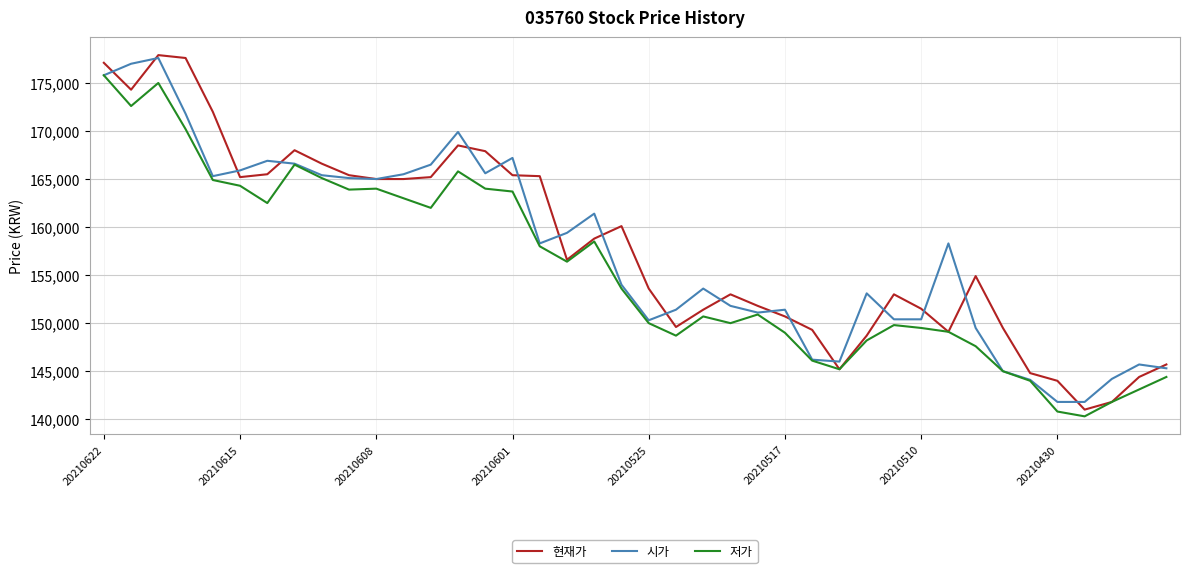

What is the minimum value shown in the chart?

140300